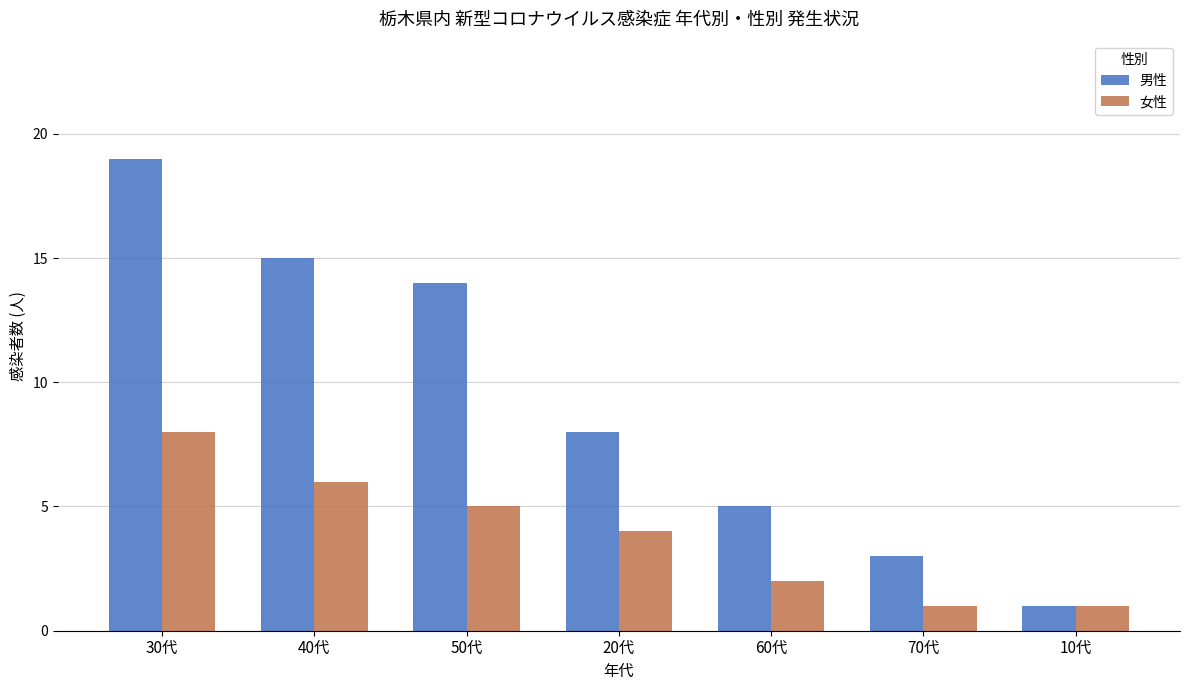

Rank the series by their average value, from lowest to highest.

女性, 男性